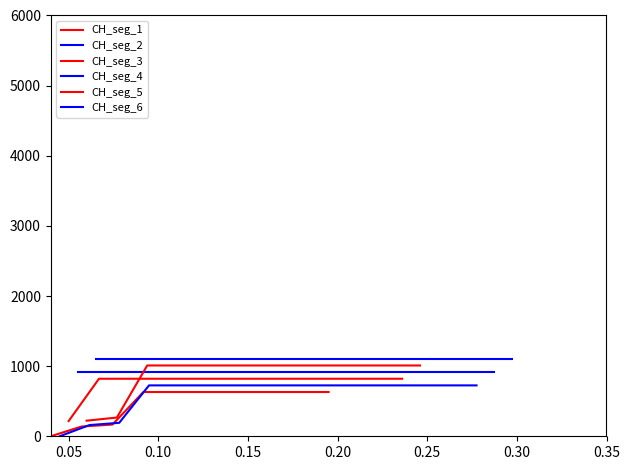

How many values are above zero?

19